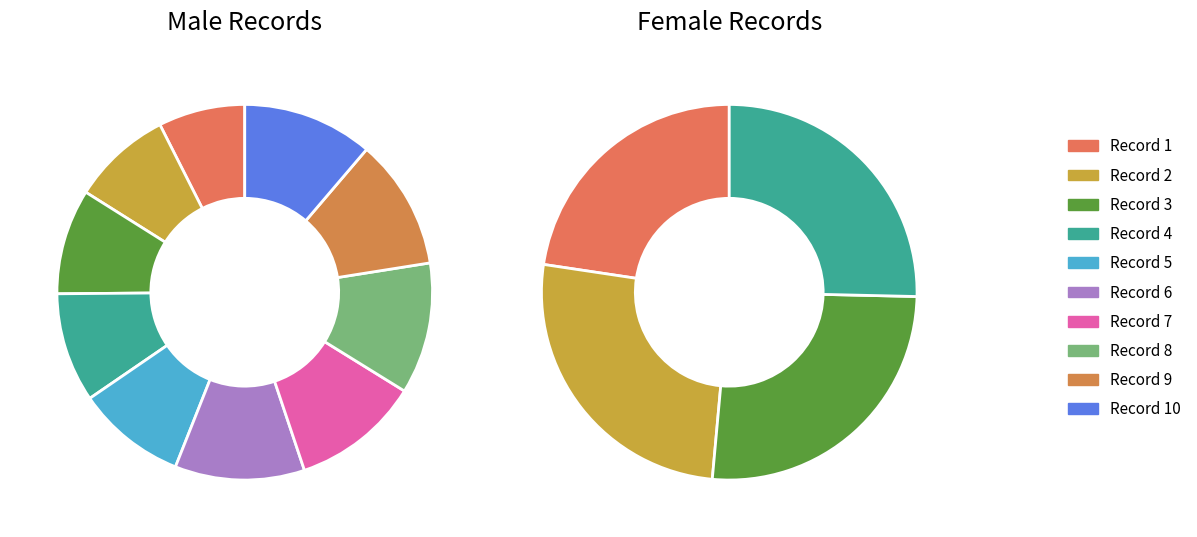

Is the sum of F and M greater than half?

No